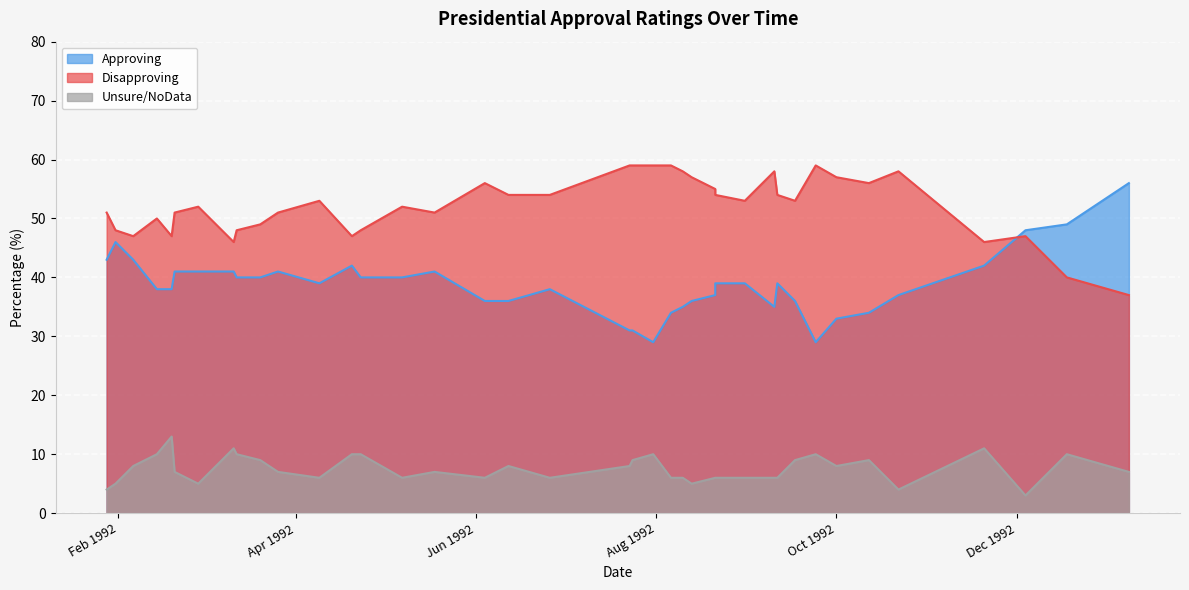

What is the minimum value for Unsure/NoData?

3